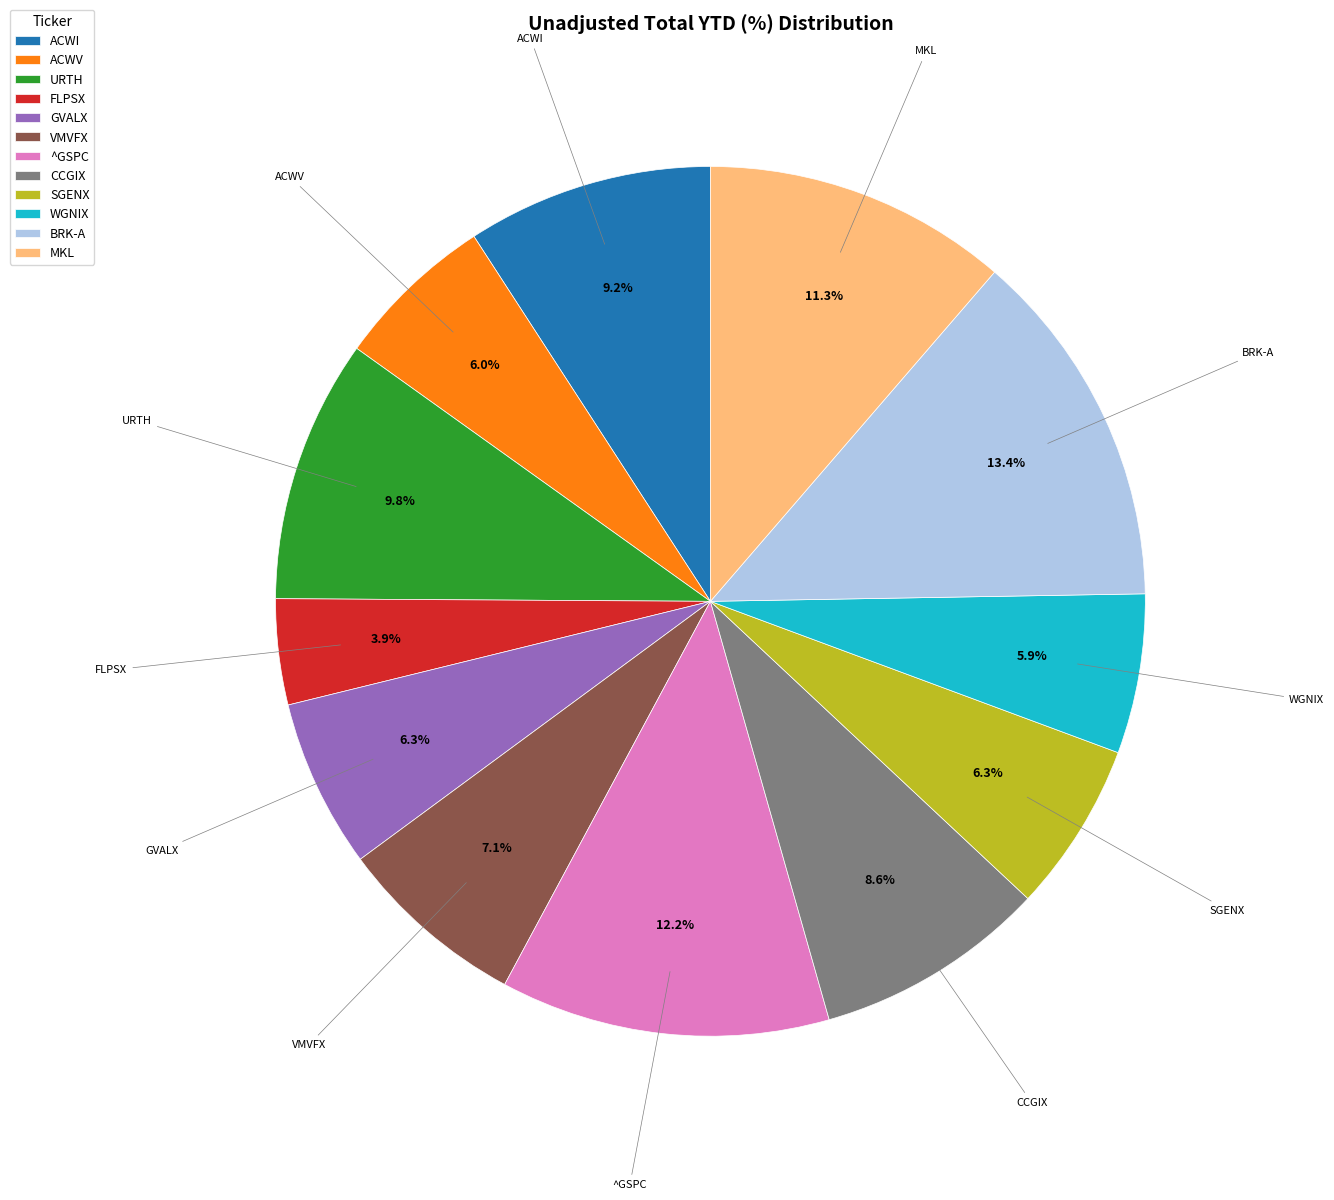

Between BRK-A and CCGIX, which is larger?

BRK-A